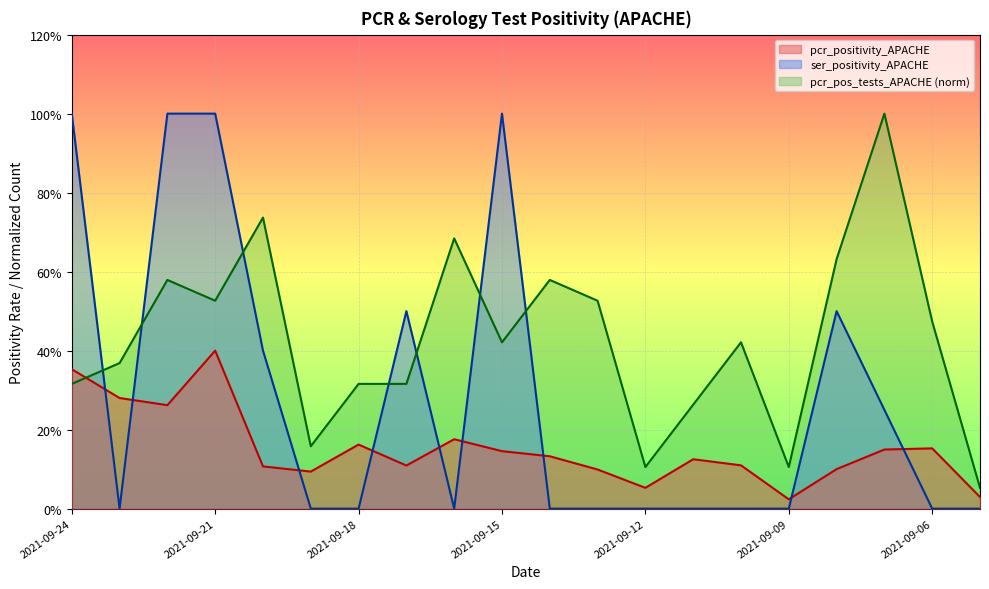

True or false: ser_positivity_APACHE has a value of 0.5 at 2021-09-08.

True